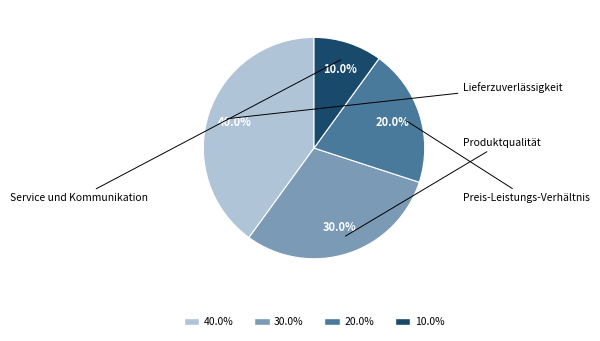

Is 40.0% the majority of the pie?

No